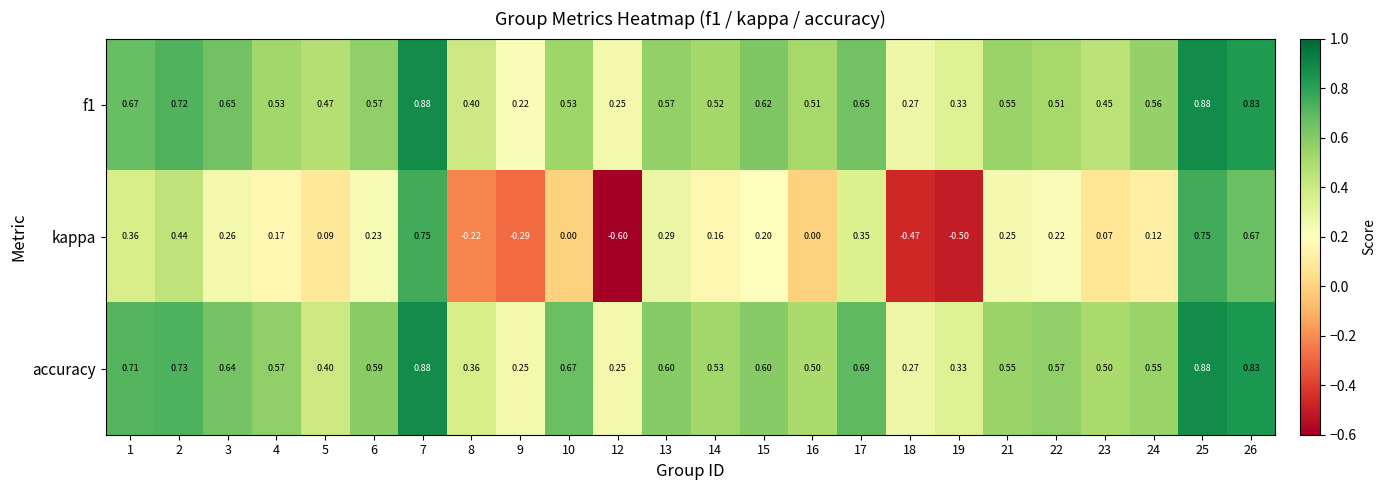

What is the smallest value displayed?

-0.6